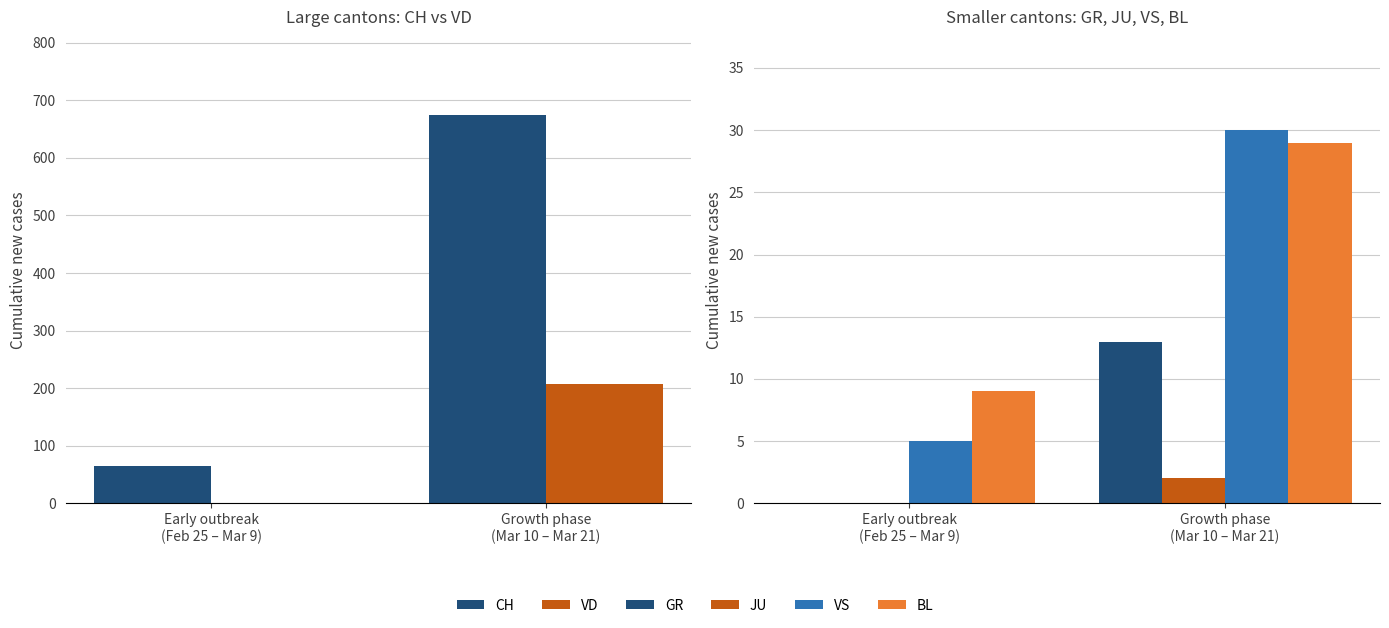

What value does the BL series have at Early outbreak
(Feb 25 – Mar 9)?

9